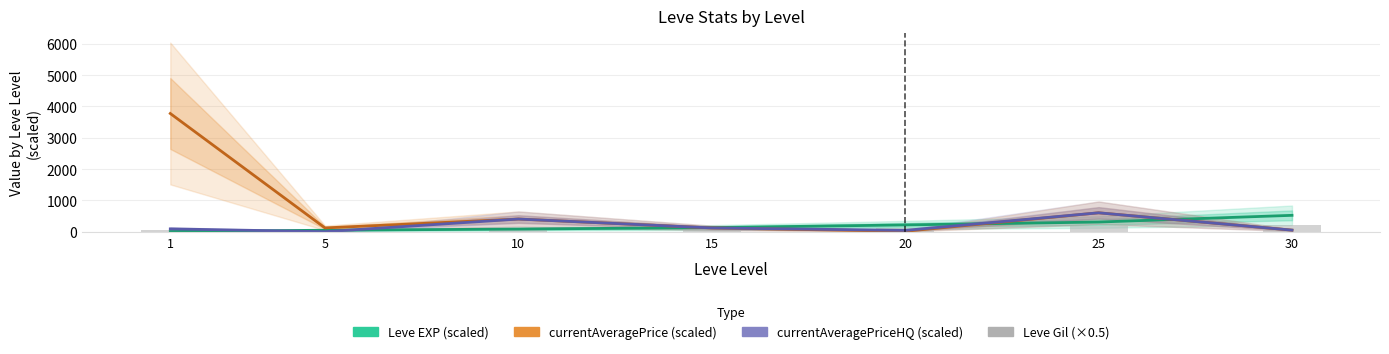

Is it true that Leve Gil (×0.5) equals 88.4 at 1?

False